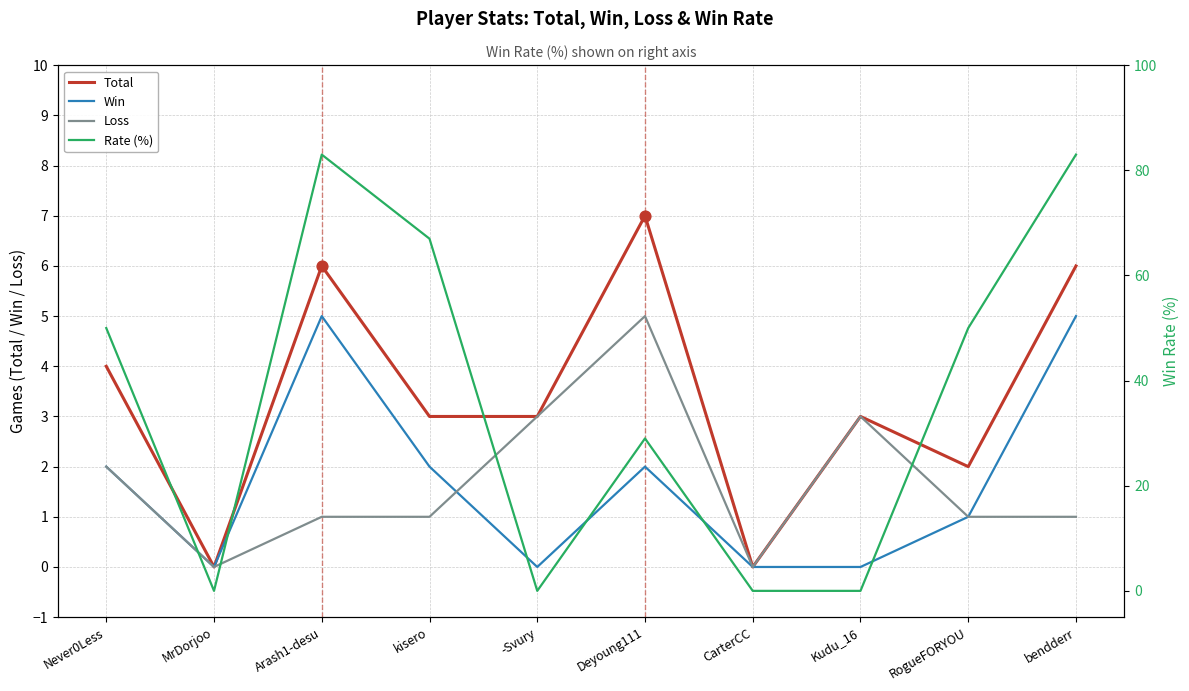

Which series contains the highest Y value?

Rate (%)